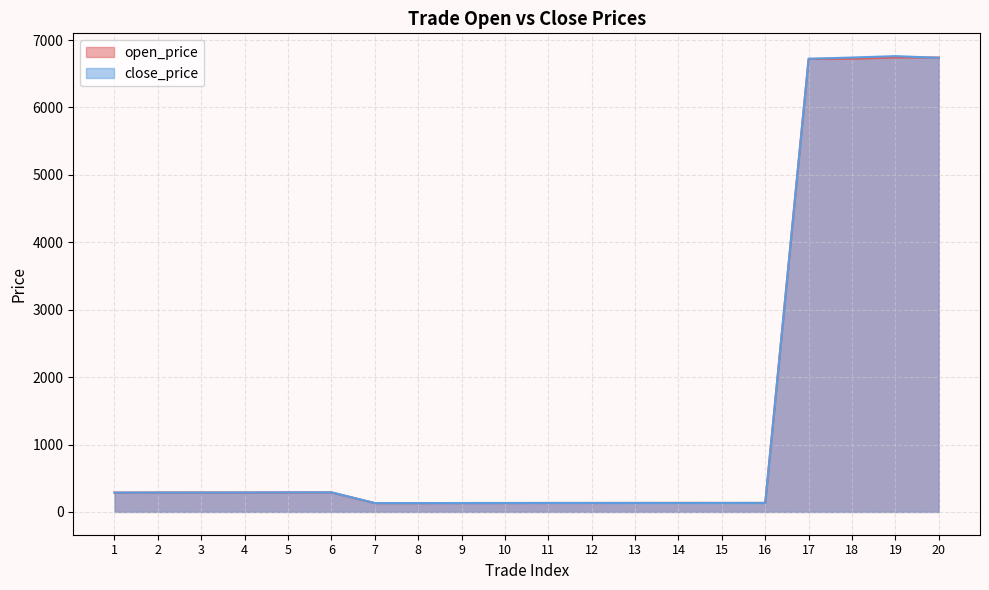

At which category is the sum across all series the highest?

19